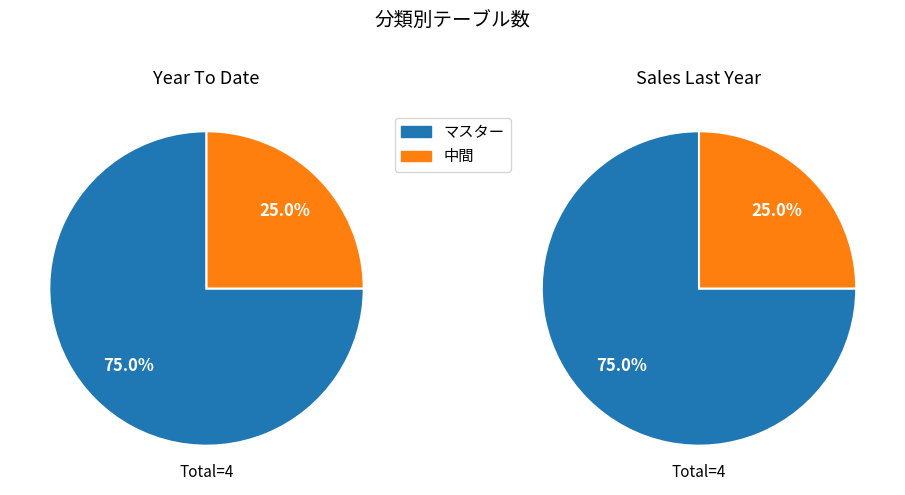

How many slices are in this pie chart?

2